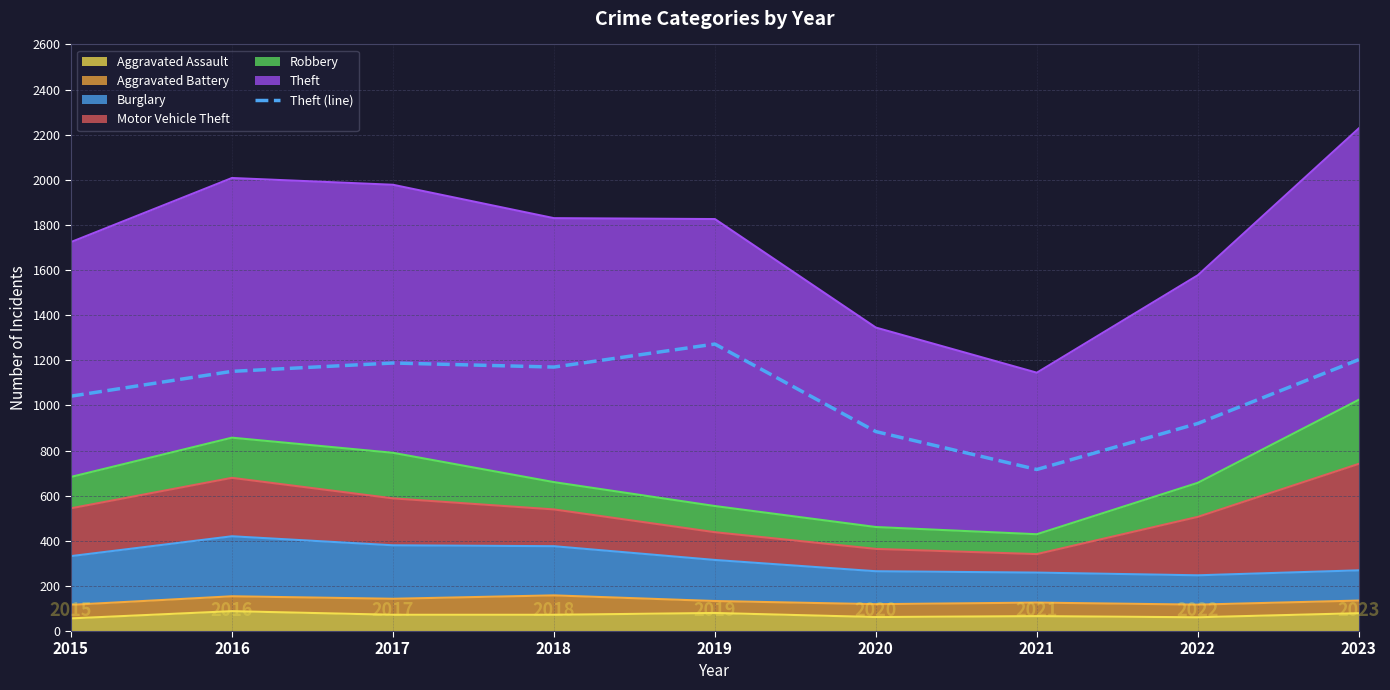

What is the approximate value at 2018, to the nearest 10?

1170